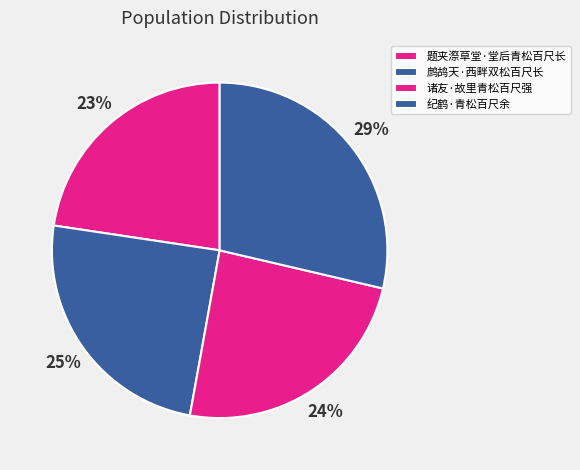

How many segments does this pie chart have?

4